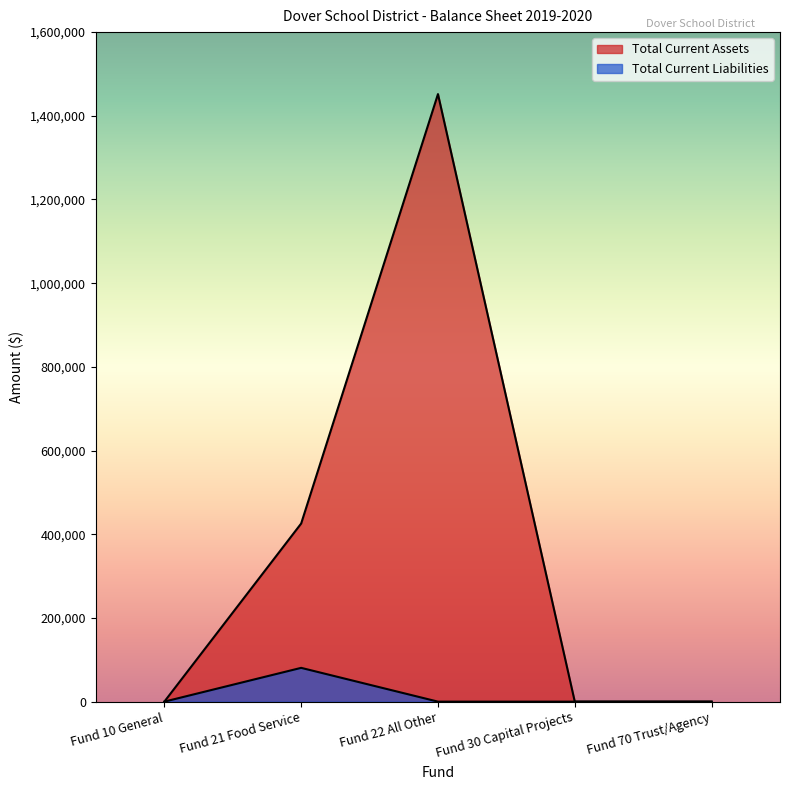

Reading left to right, list all the values displayed in this chart.

Total Current Assets: Fund 10 General=0.0	Fund 21 Food Service=425634.2	Fund 22 All Other=1451874.4	Fund 30 Capital Projects=0.0	Fund 70 Trust/Agency=0.0
Total Current Liabilities: Fund 10 General=0.0	Fund 21 Food Service=80732.1	Fund 22 All Other=0.0	Fund 30 Capital Projects=0.0	Fund 70 Trust/Agency=0.0